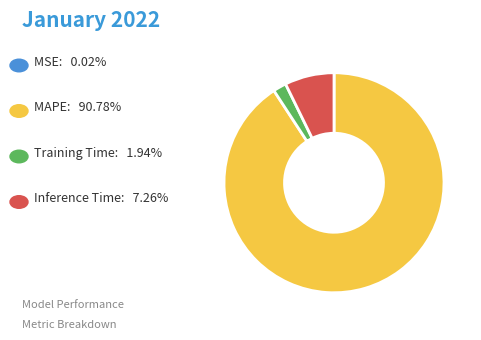

Is there any slice that represents more than half of the pie?

Yes